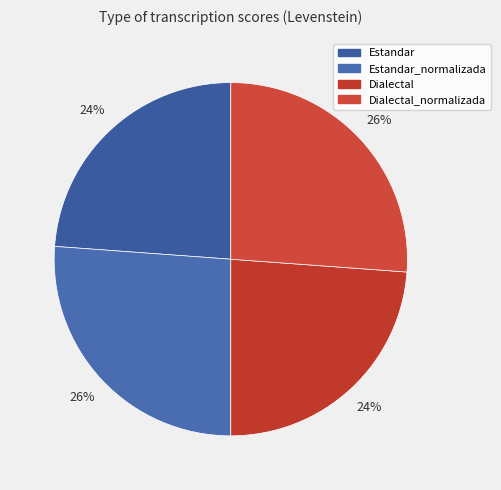

To the nearest percent, what is the average slice percentage?

25%